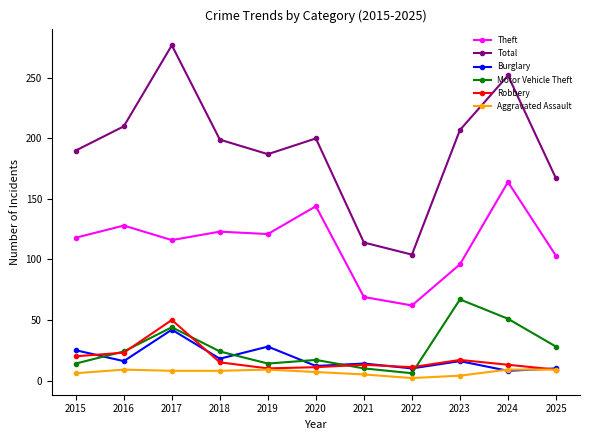

What are all the series names shown in the legend?

Theft, Total, Burglary, Motor Vehicle Theft, Robbery, Aggravated Assault